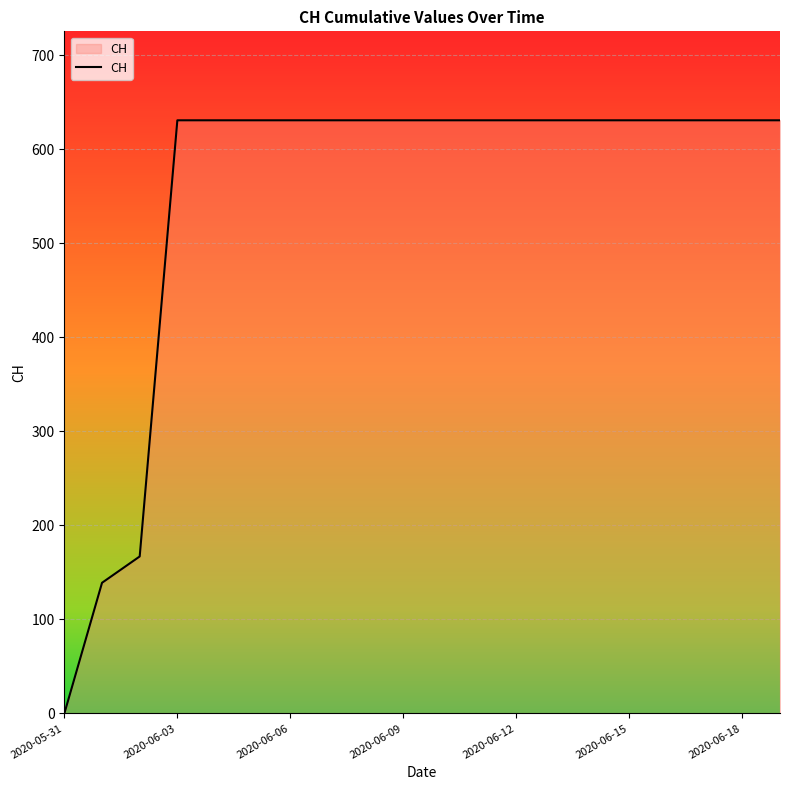

Does the chart display data point markers on the line(s)?

No